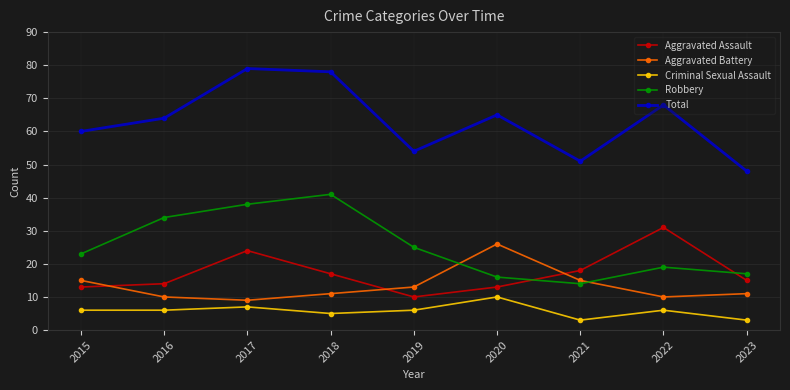

At which label is Aggravated Assault closest to 20?

2021